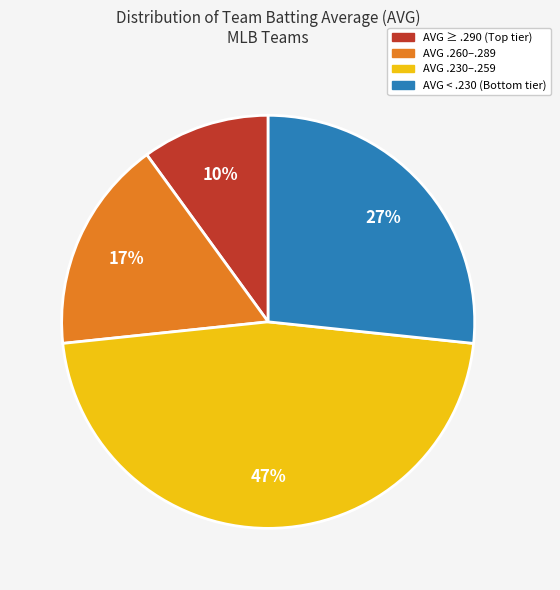

Is there a majority slice in this chart?

No